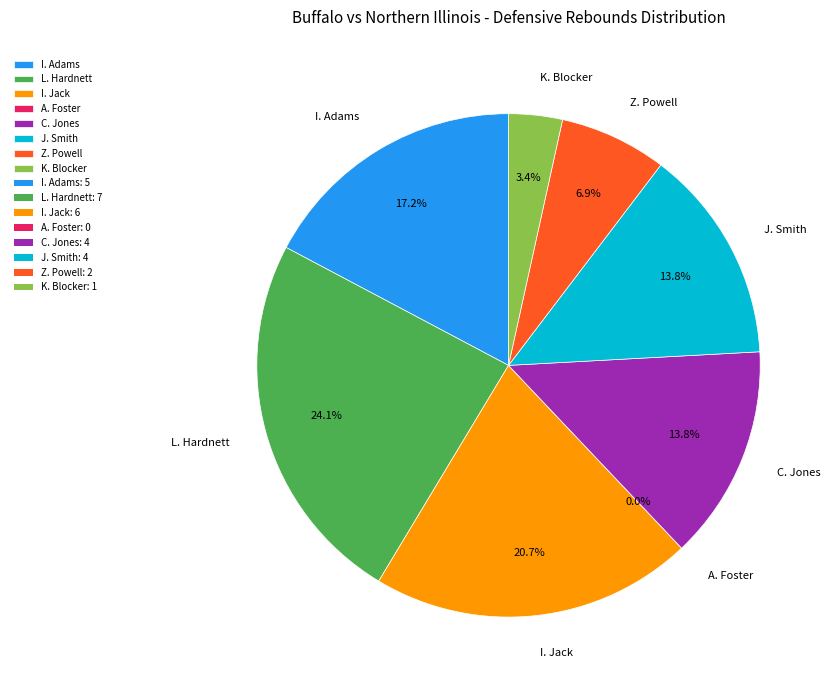

The C. Jones slice represents 14% of the pie. True or false?

True